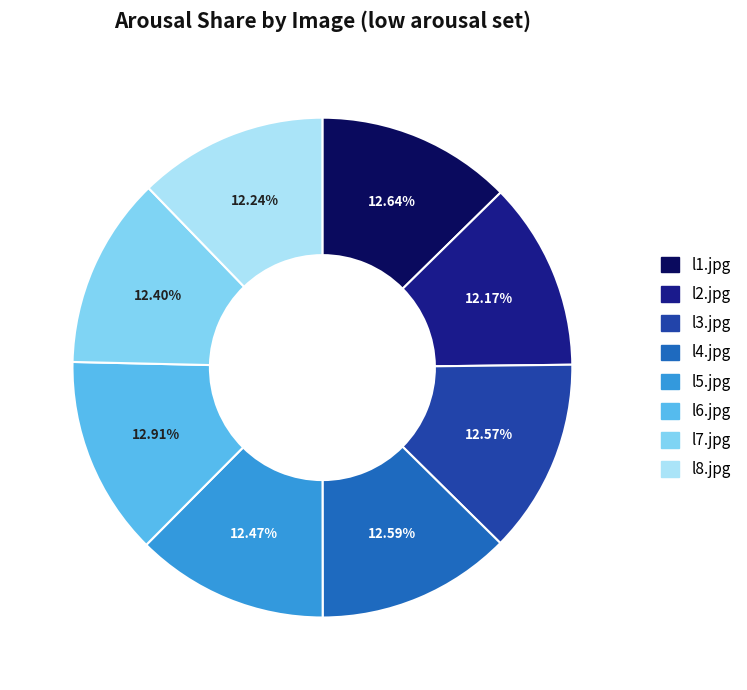

Does any single category account for the majority?

No